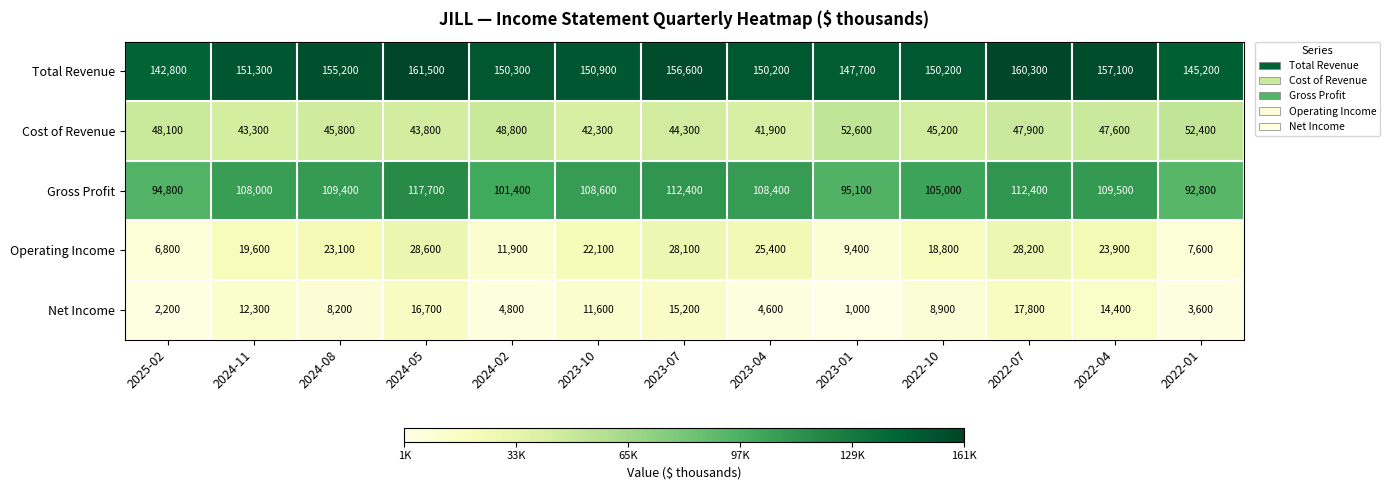

Where does the Operating Income series first go above 22100?

2024-08